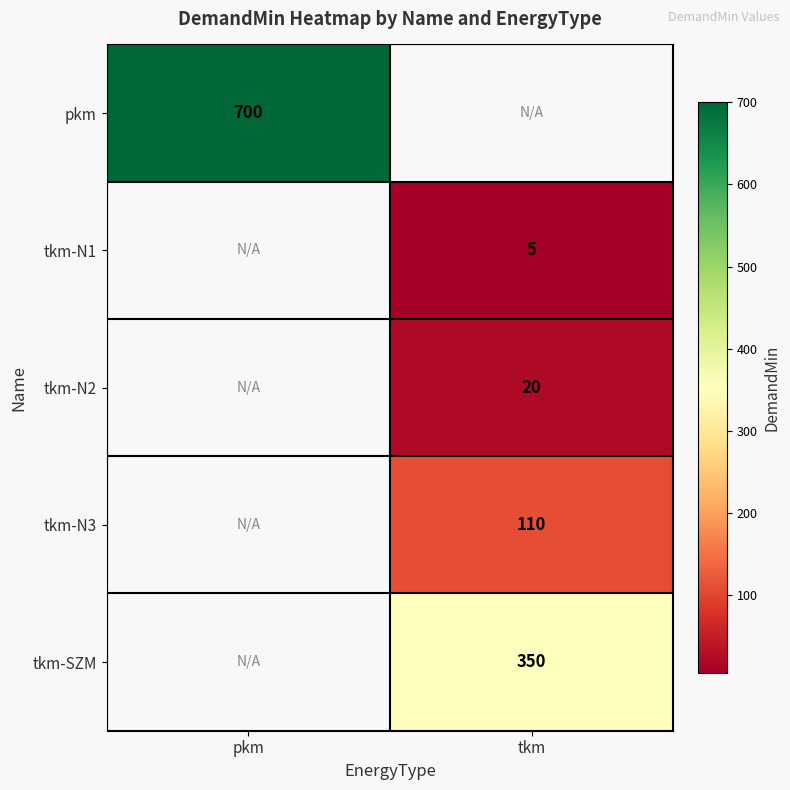

True or false: pkm has a value of 411 at pkm.

False